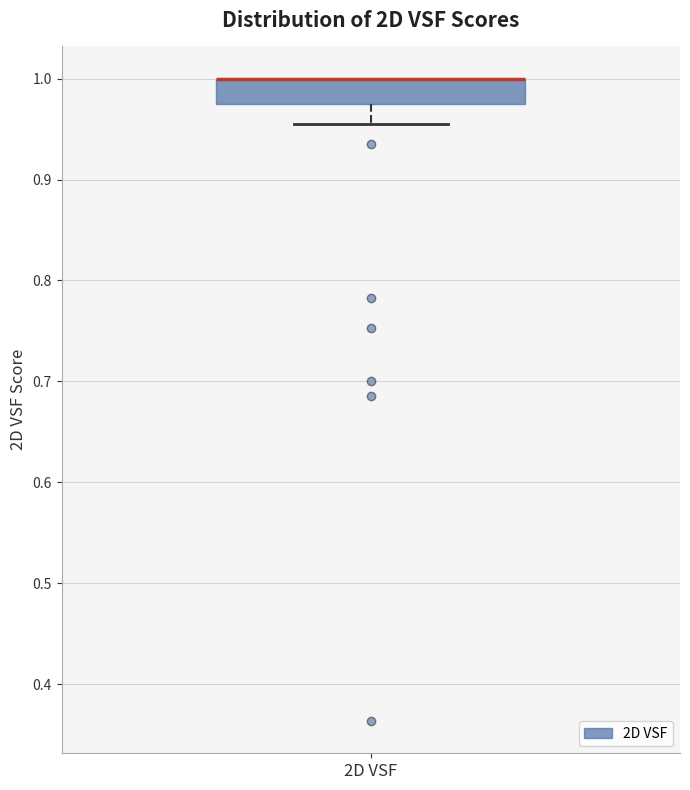

Read this box plot against the y-axis: the position of the median line, the range covered by the box, and the ends of both whiskers. The values are not printed on the chart, so give them approximately, as read against the axis.

median 1.00 (drawn on the box's upper edge), box 0.97 to 1.00, whiskers 0.95 to 1.00